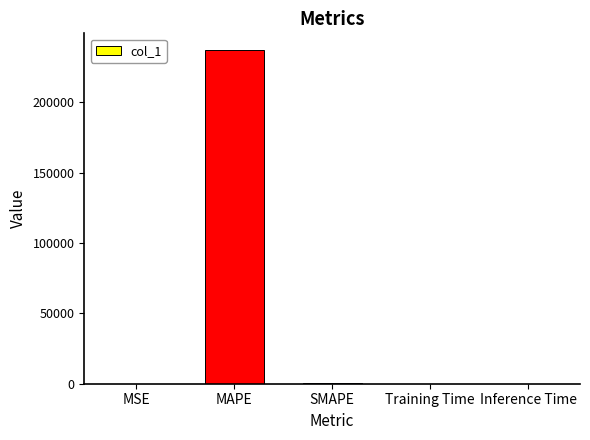

What is the greatest value displayed?

237156.8